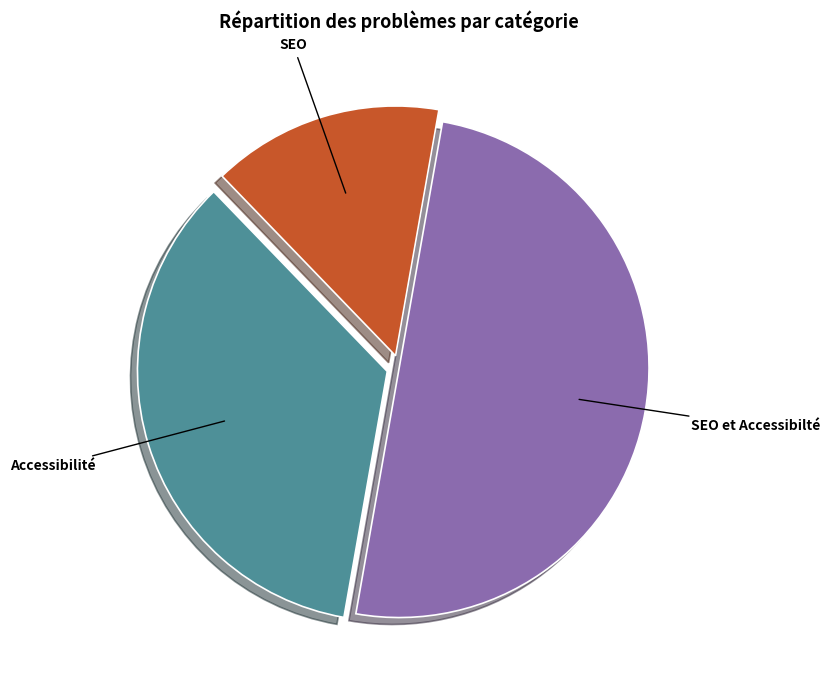

Do SEO and SEO et Accessibilté together represent more than half of the pie?

Yes